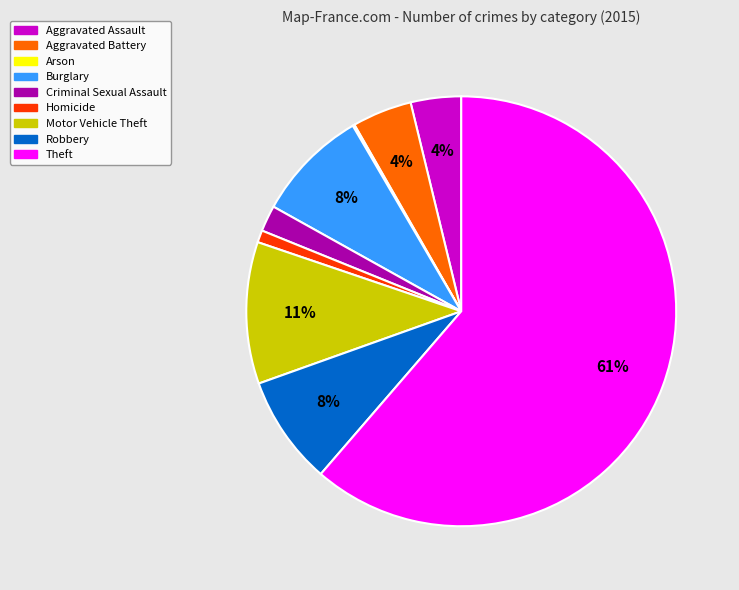

To the nearest percent, what portion does Aggravated Battery represent?

4%